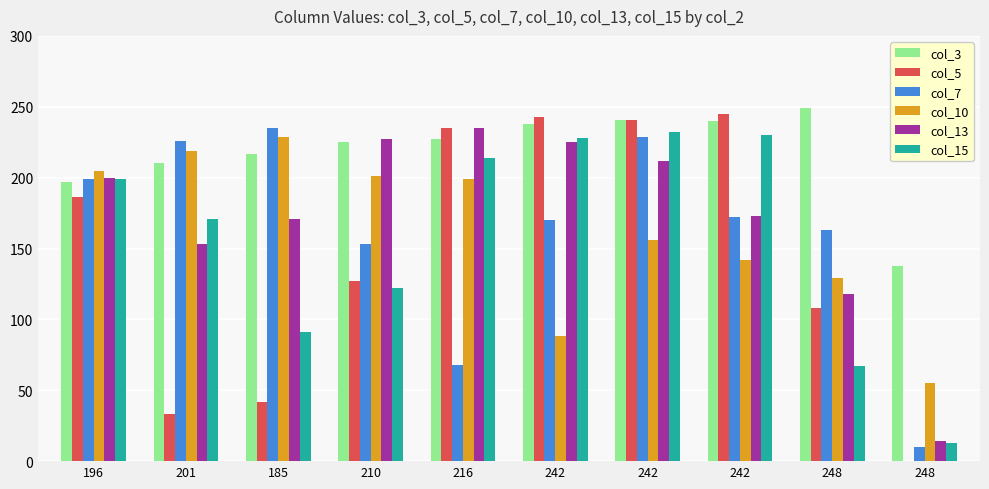

How many groups of bars are there?

10